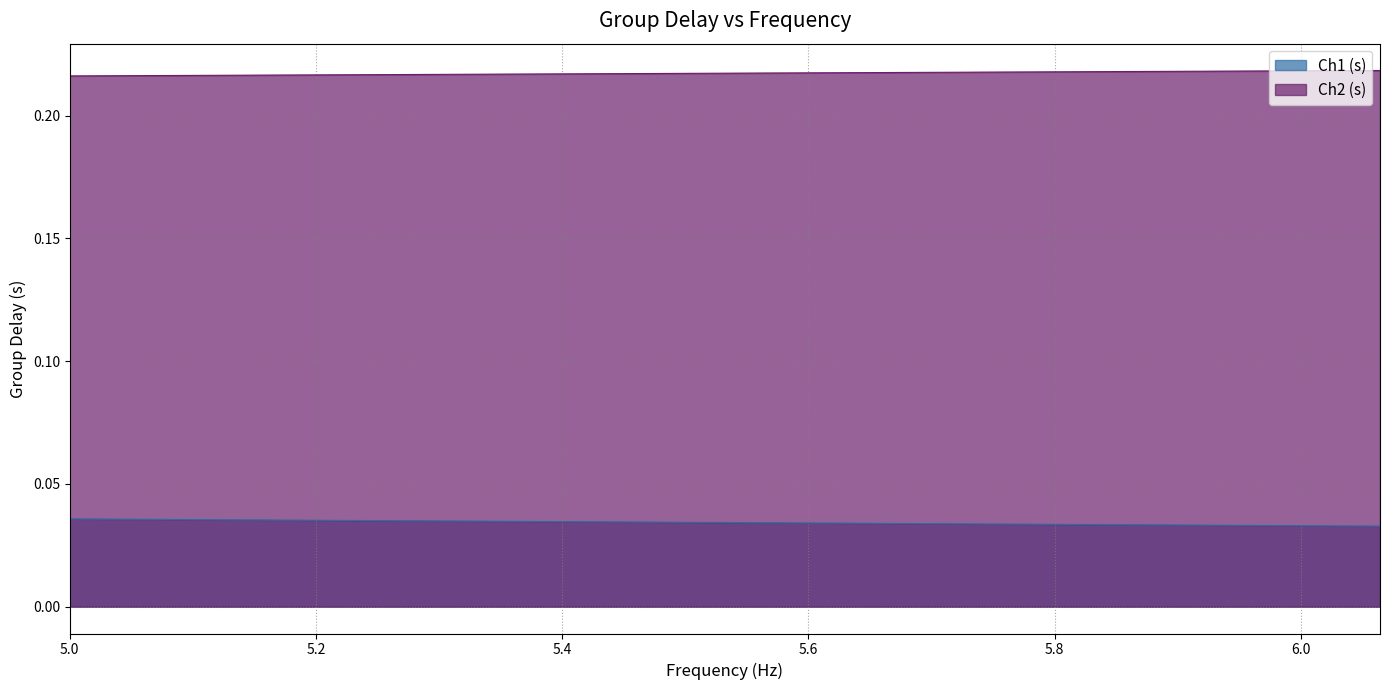

Does the chart display data point markers on the line(s)?

No